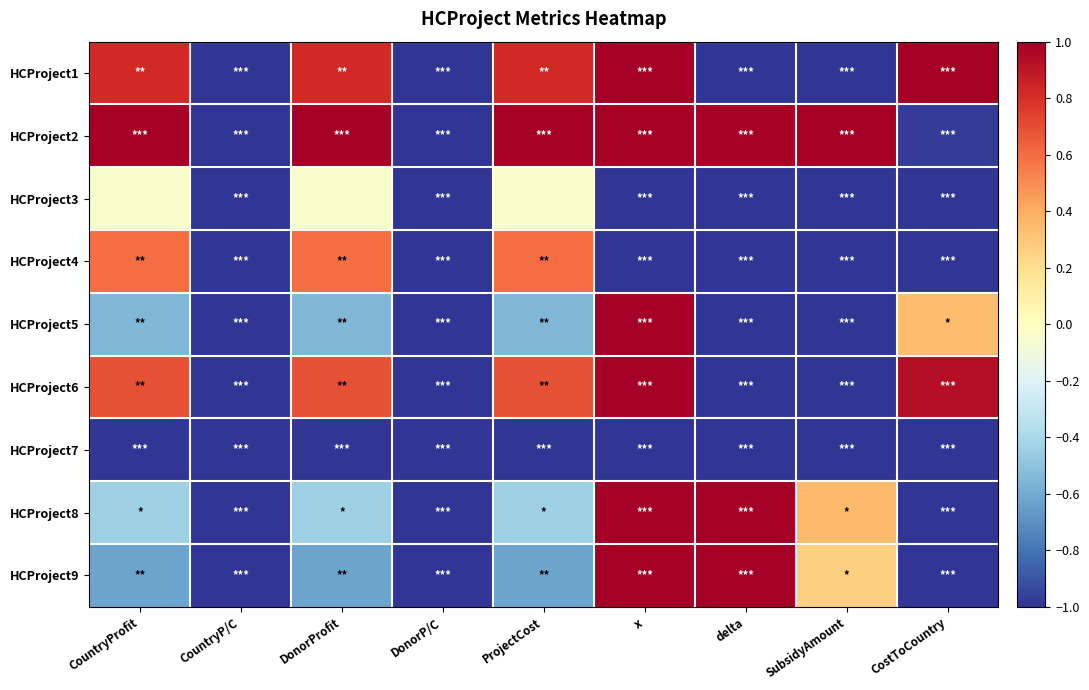

Which label corresponds to the largest value in the chart?

x